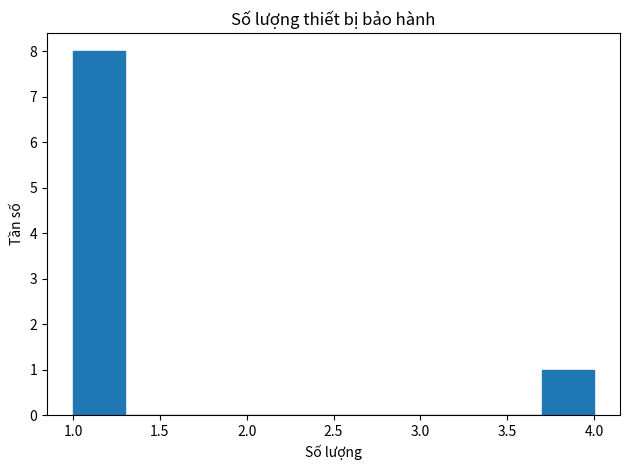

Reading left to right, list every bar in this chart as the range it spans on the x-axis followed by its height. The values are not printed on the chart, so give them approximately, as read against the axis.

1.0 to 1.3: 8
1.3 to 1.6: 0
1.6 to 1.9: 0
1.9 to 2.2: 0
2.2 to 2.5: 0
2.5 to 2.8: 0
2.8 to 3.1: 0
3.1 to 3.4: 0
3.4 to 3.7: 0
3.7 to 4.0: 1